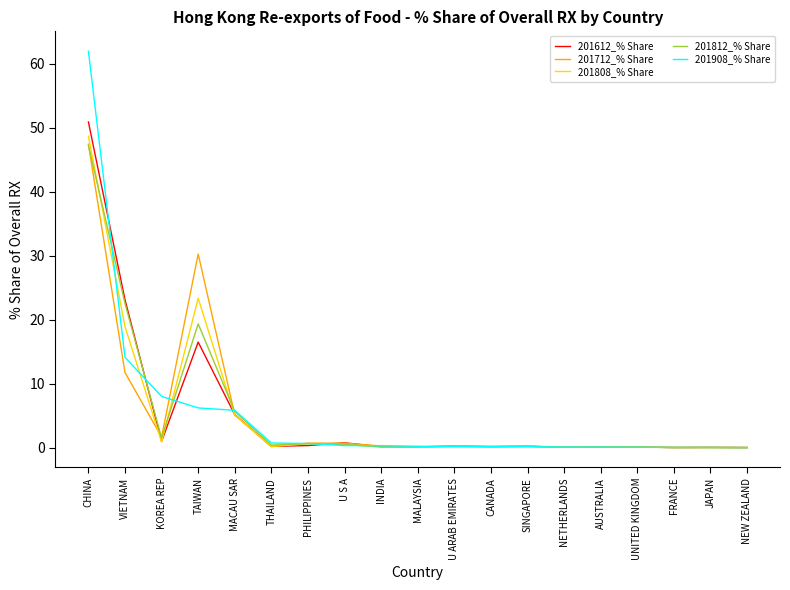

True or false: 201908_% Share has a value of 8.0 at KOREA REP.

True